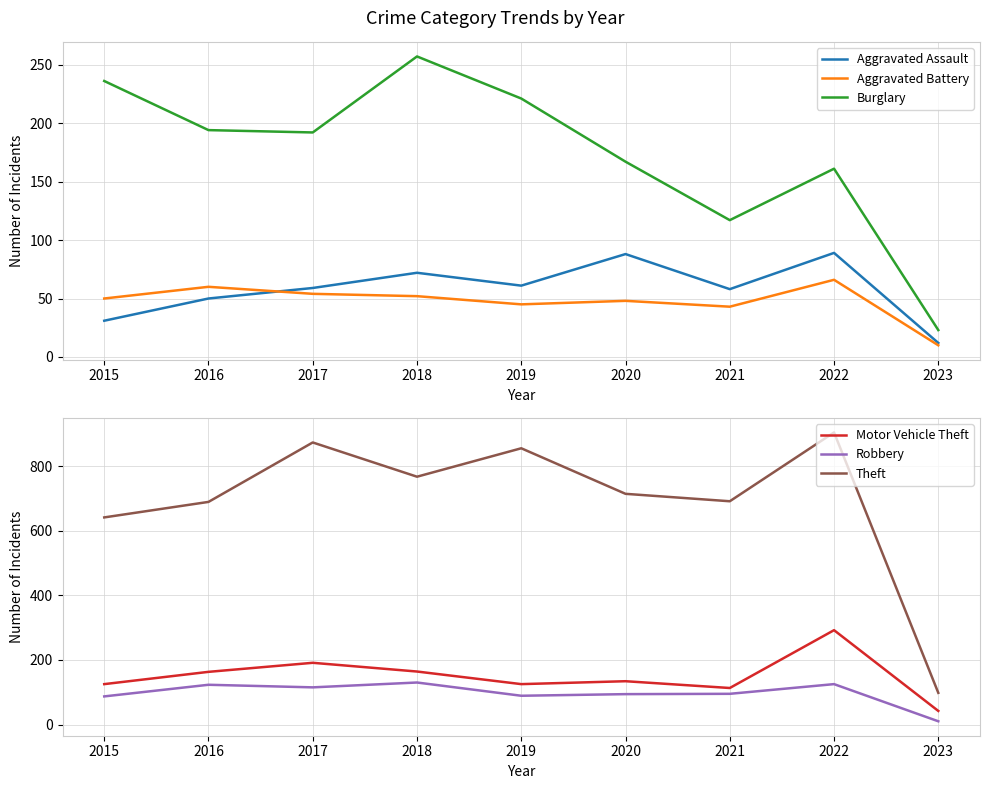

Is it true that Motor Vehicle Theft equals 292 at 2022?

True